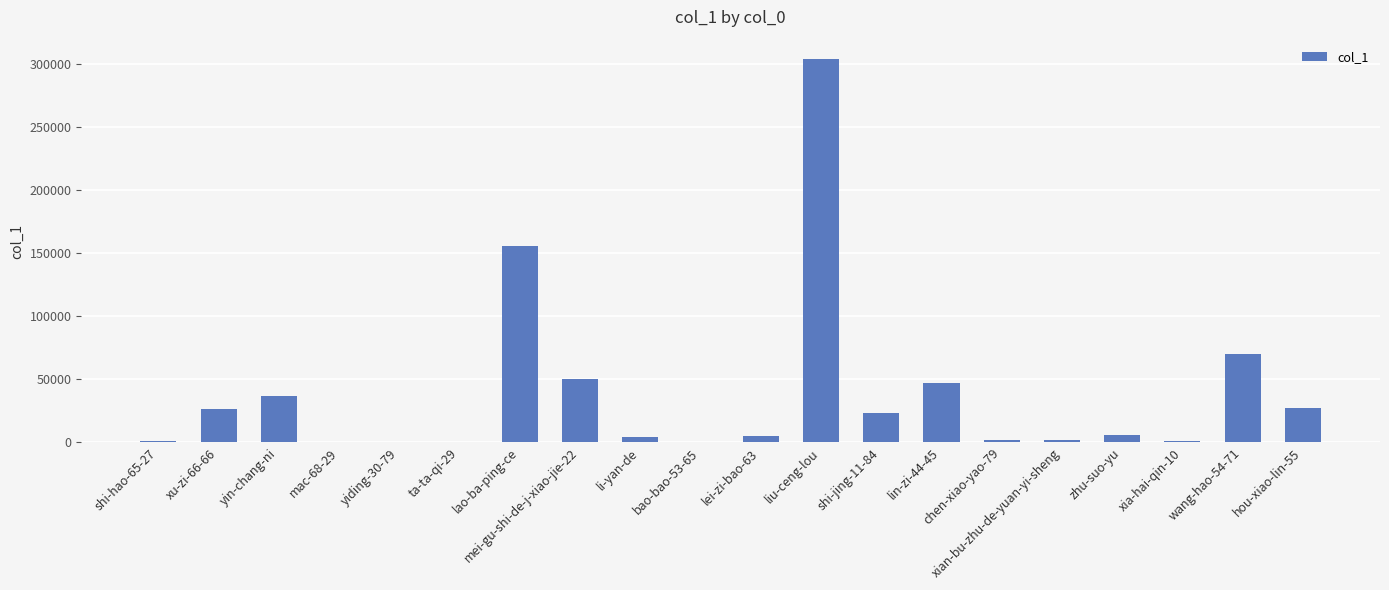

What is the average value?

38206